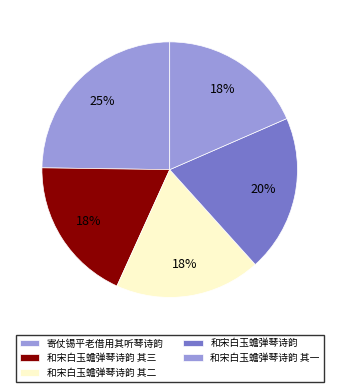

Does any single category account for the majority?

No